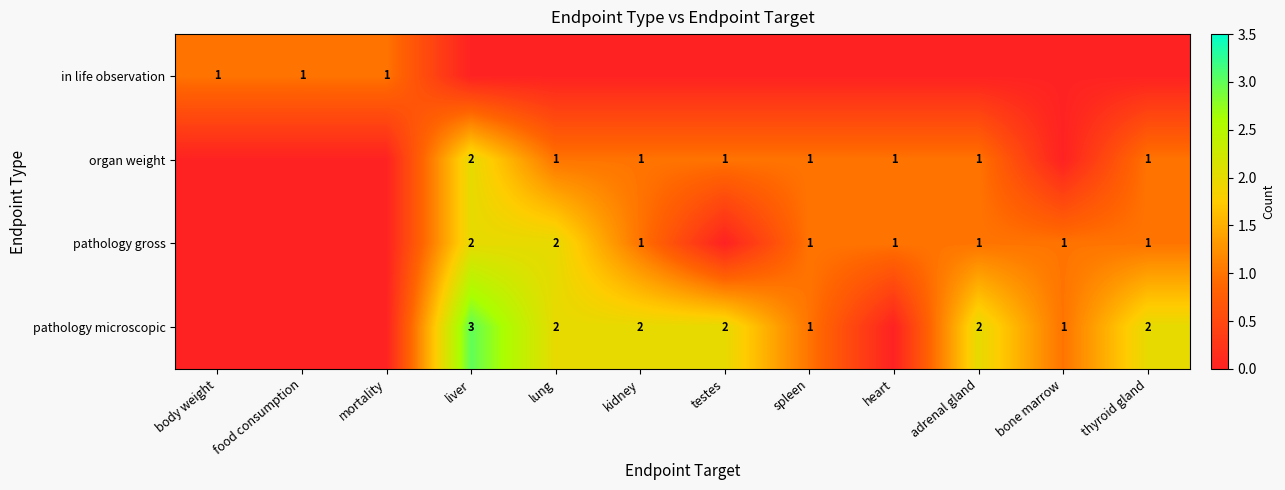

What is the sum of the pathology microscopic values at adrenal gland and spleen?

3